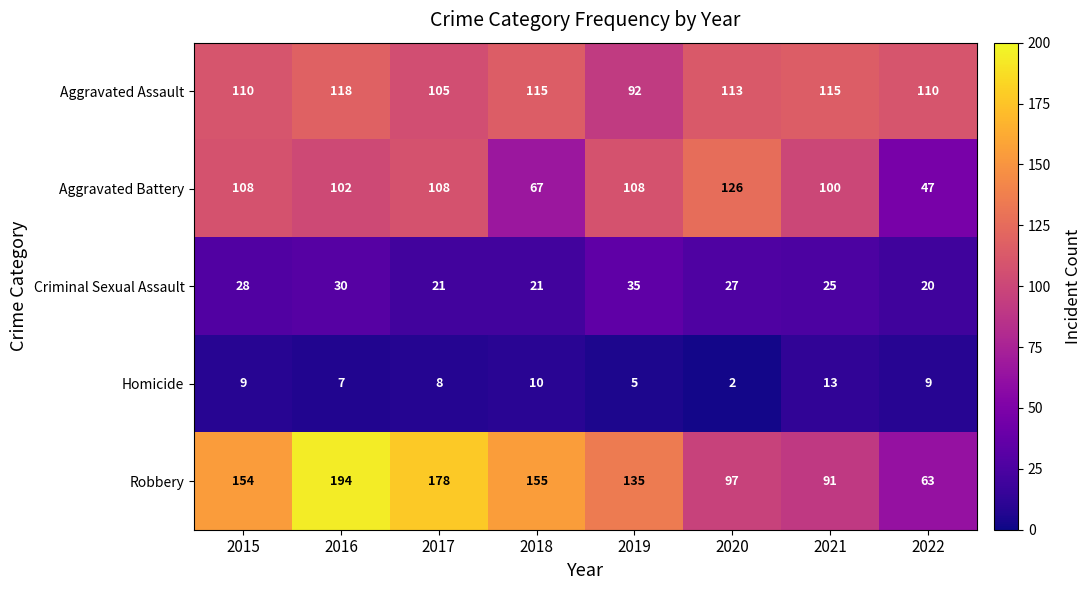

How many categories are shown in the chart?

8